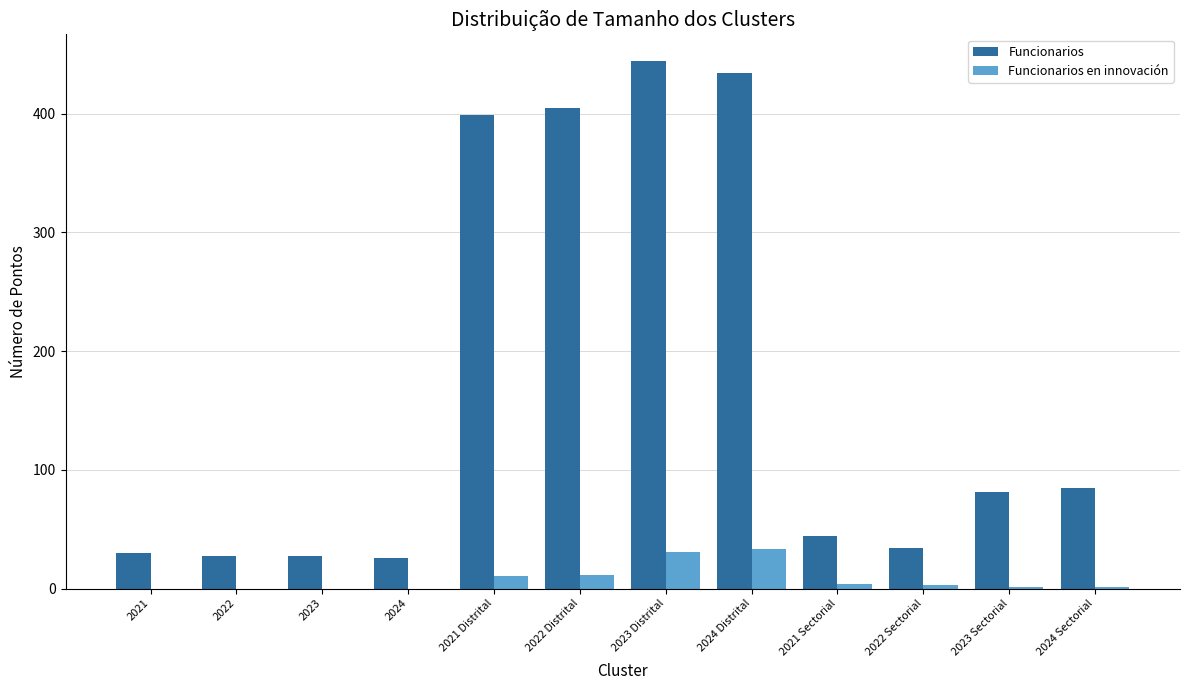

Read the Funcionarios en innovación value at 2022 Distrital.

11.3